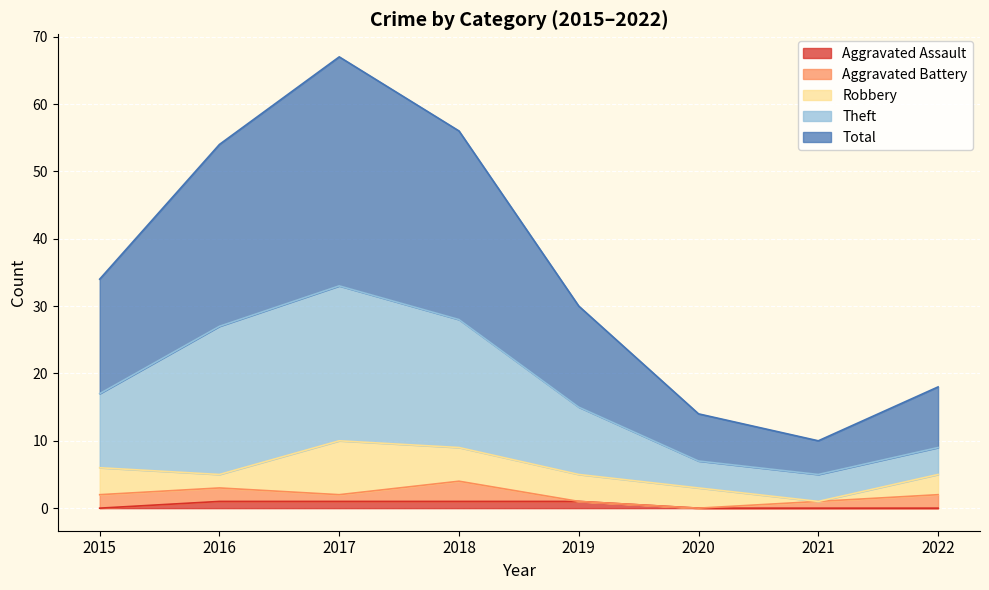

What is the difference between the maximum and second lowest values in the Total series?

53